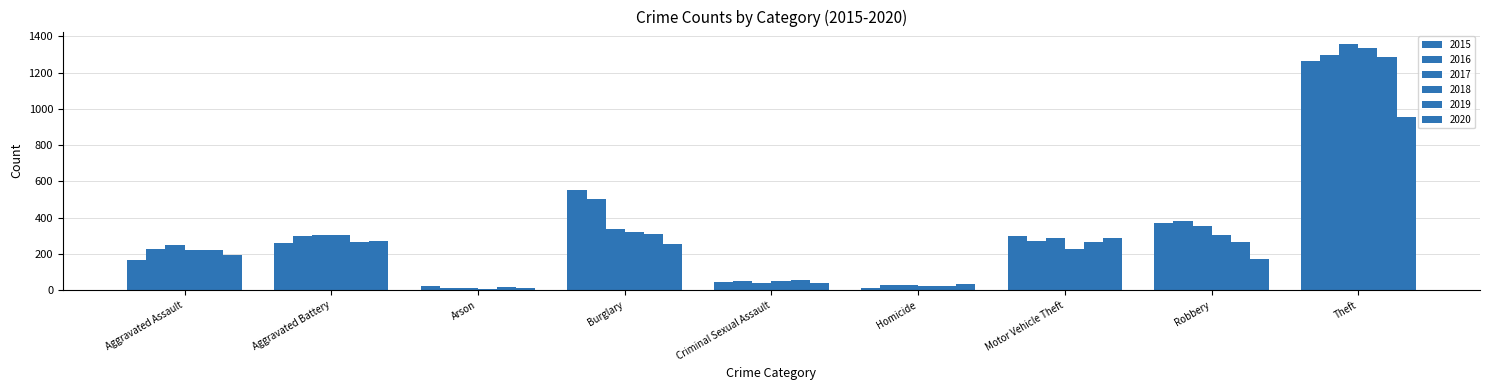

At which label does 2016 first exceed 272?

Aggravated Battery